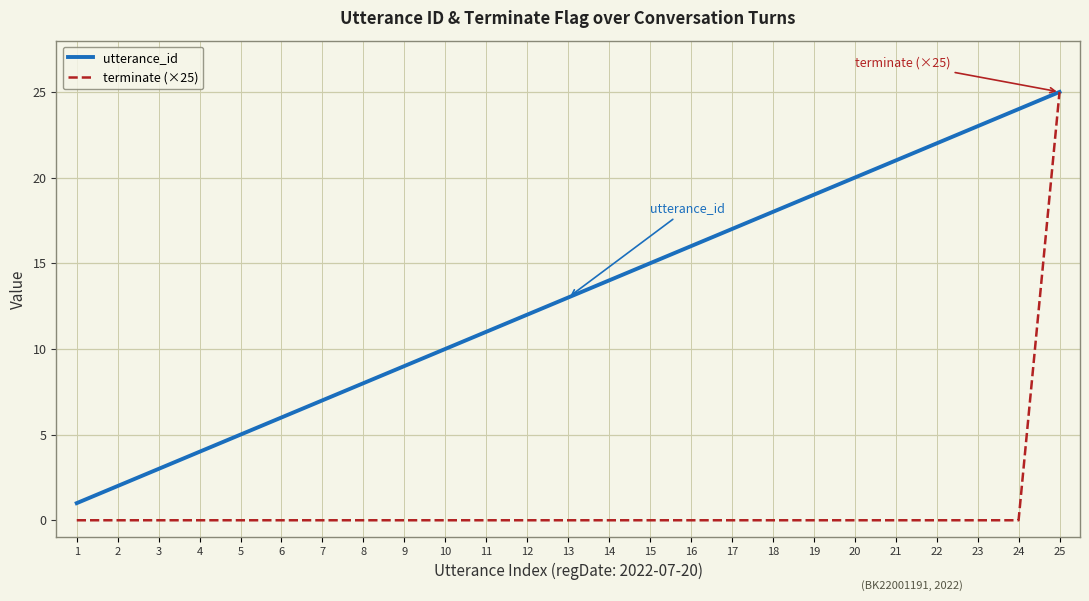

What are all the series names shown in the legend?

utterance_id, terminate (×25)